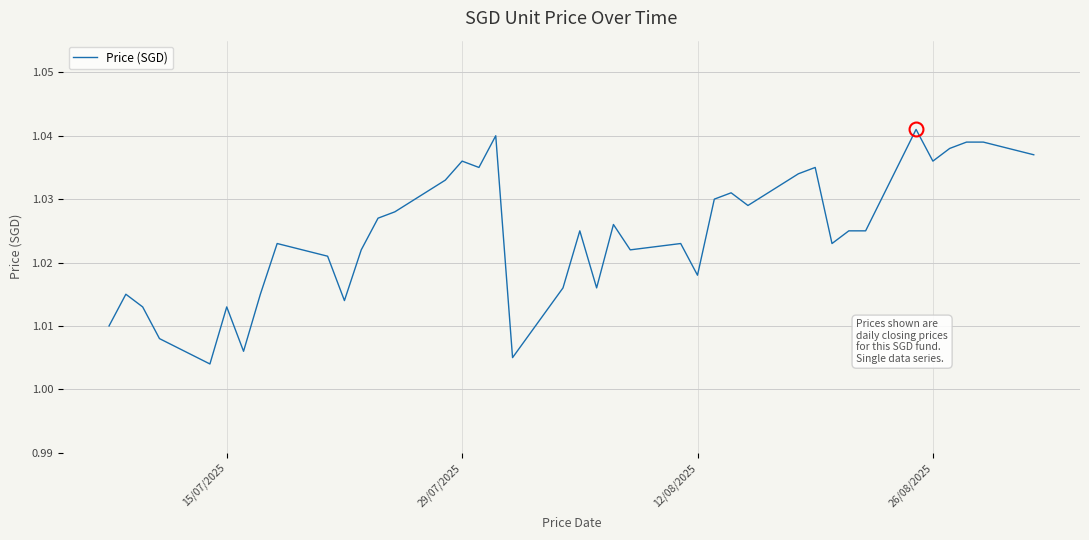

Reading right to left, what are all the values shown in this chart?

1.0	1.0	1.0	1.0	1.0	1.0	1.0	1.0	1.0	1.0	1.0	1.0	1.0	1.0	1.0	1.0	1.0	1.0	1.0	1.0	1.0	1.0	1.0	1.0	1.0	1.0	1.0	1.0	1.0	1.0	1.0	1.0	1.0	1.0	1.0	1.0	1.0	1.0	1.0	1.0